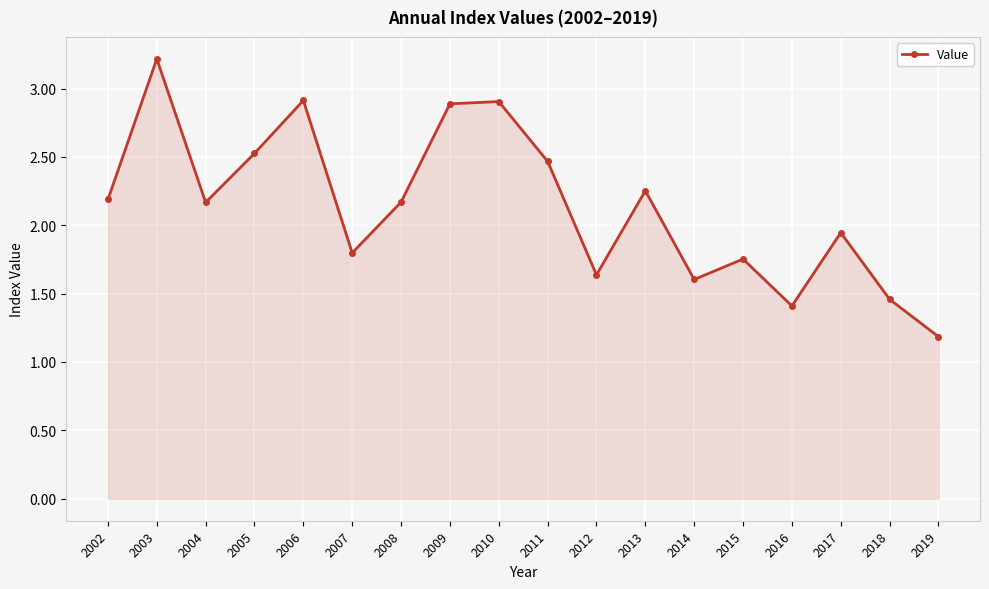

At which label is the value closest to 2?

2017